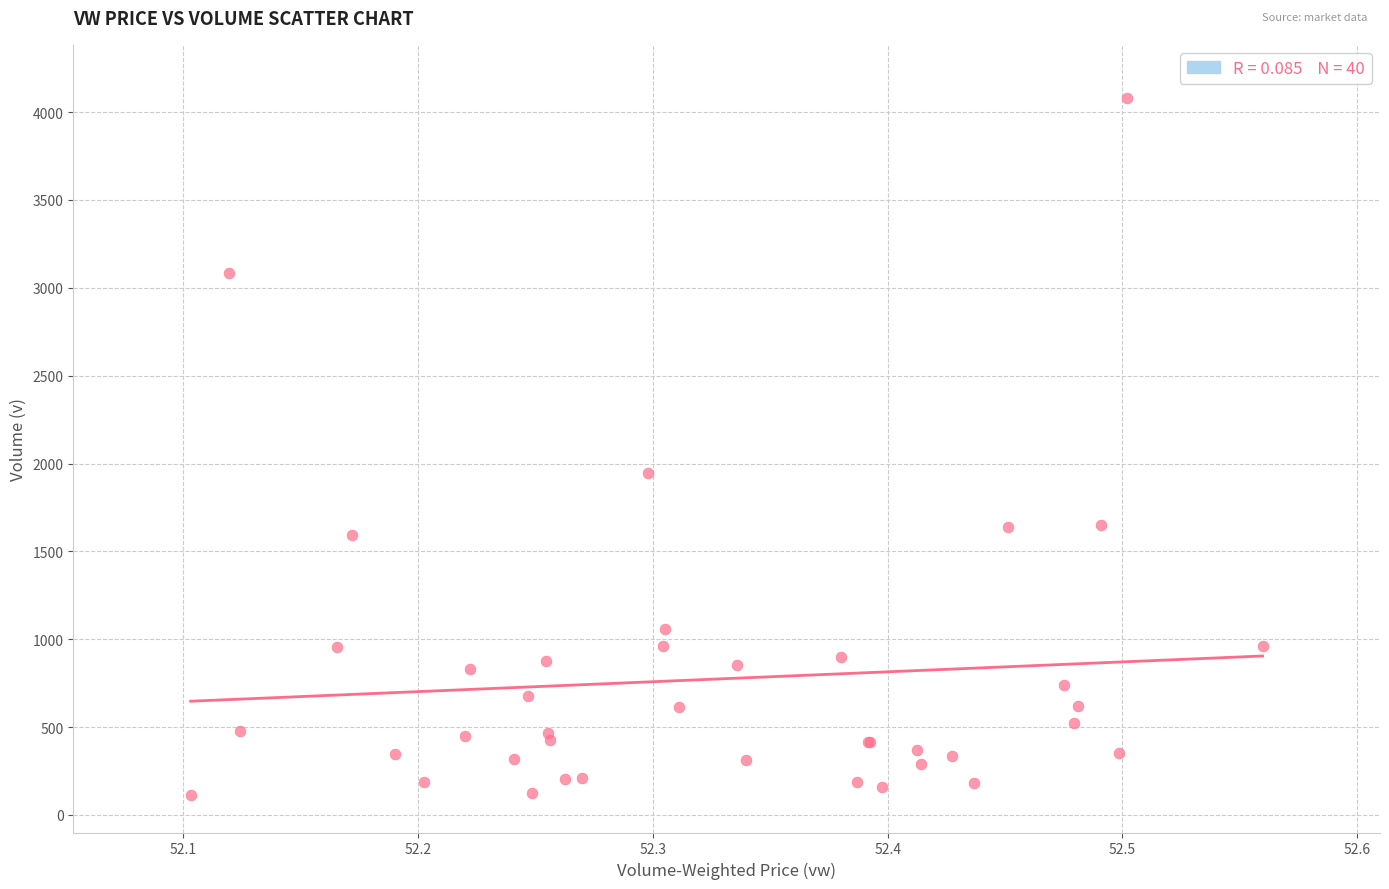

What Y value in the scatter plot is closest to 2097?

1948